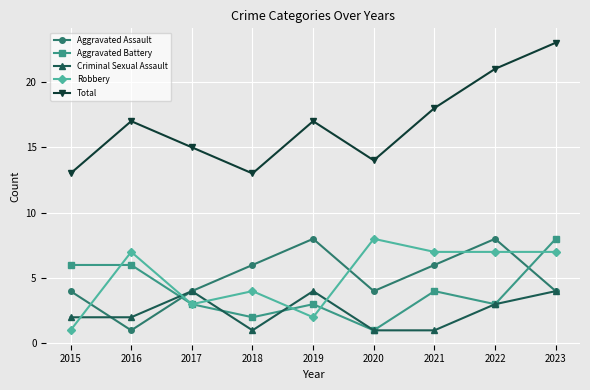

What are all the series names shown in the legend?

Aggravated Assault, Aggravated Battery, Criminal Sexual Assault, Robbery, Total